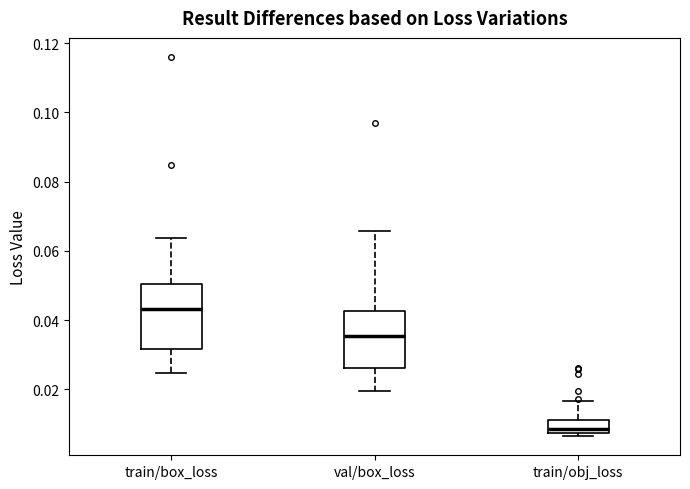

Which box has the highest median line?

train/box_loss